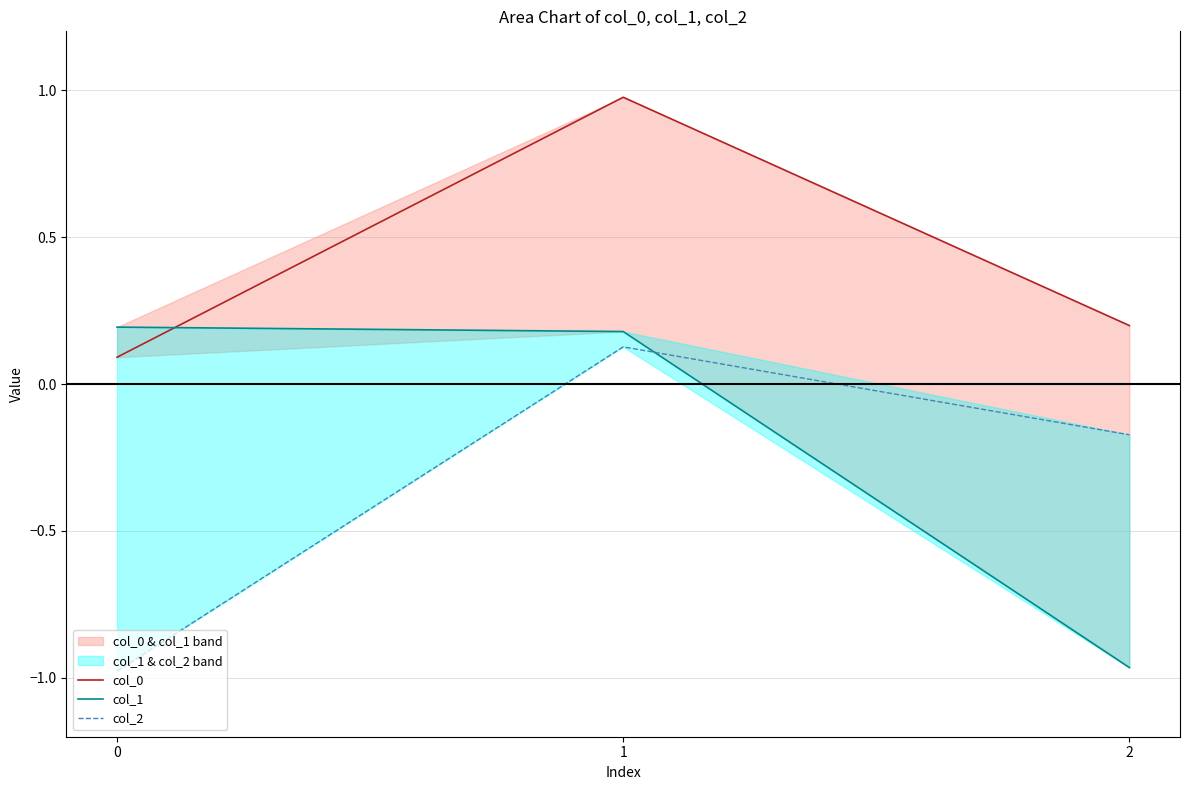

Does the chart display data point markers on the line(s)?

No